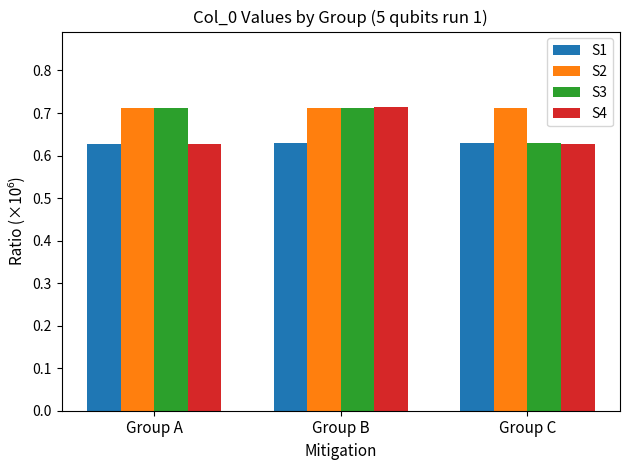

The value of S3 at Group A is 0.3. True or false?

False